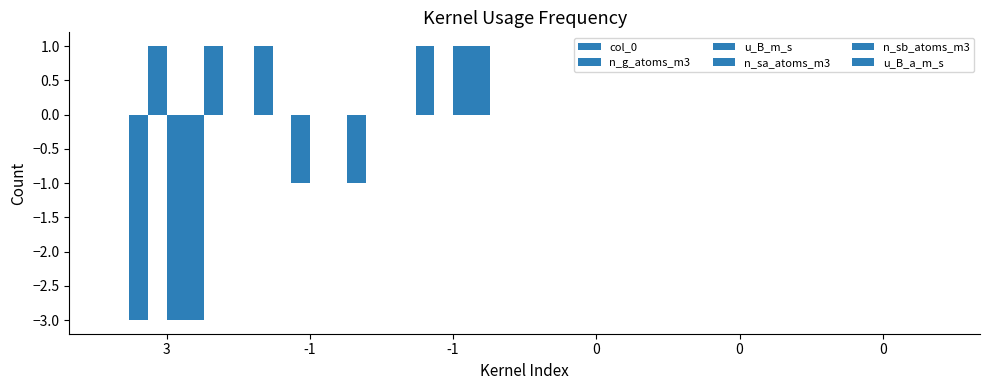

Are the bars grouped side by side (vs. stacked)?

Yes